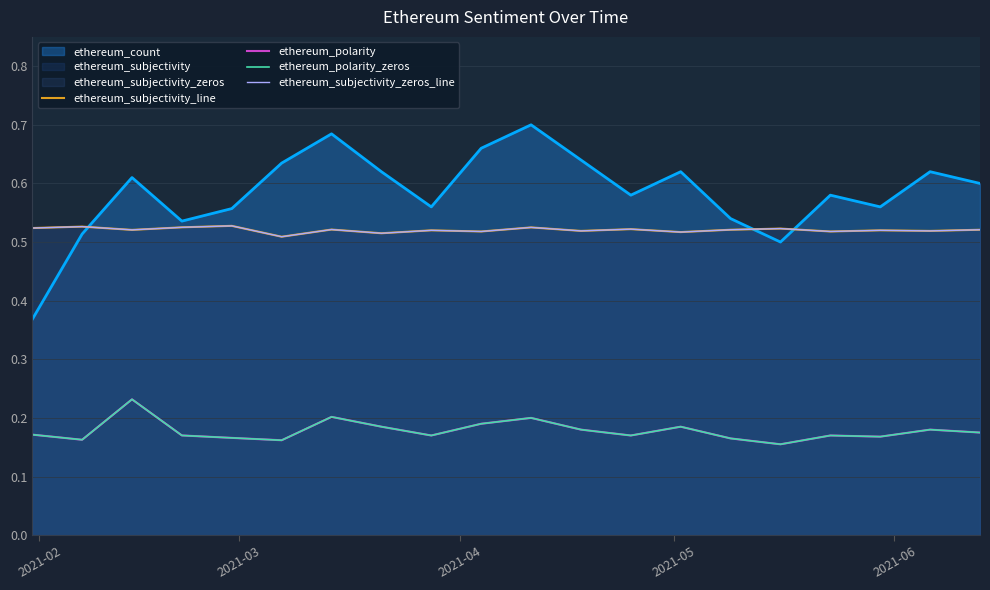

In ethereum_subjectivity_line, how many points are higher than both neighbors (excluding endpoints)?

8